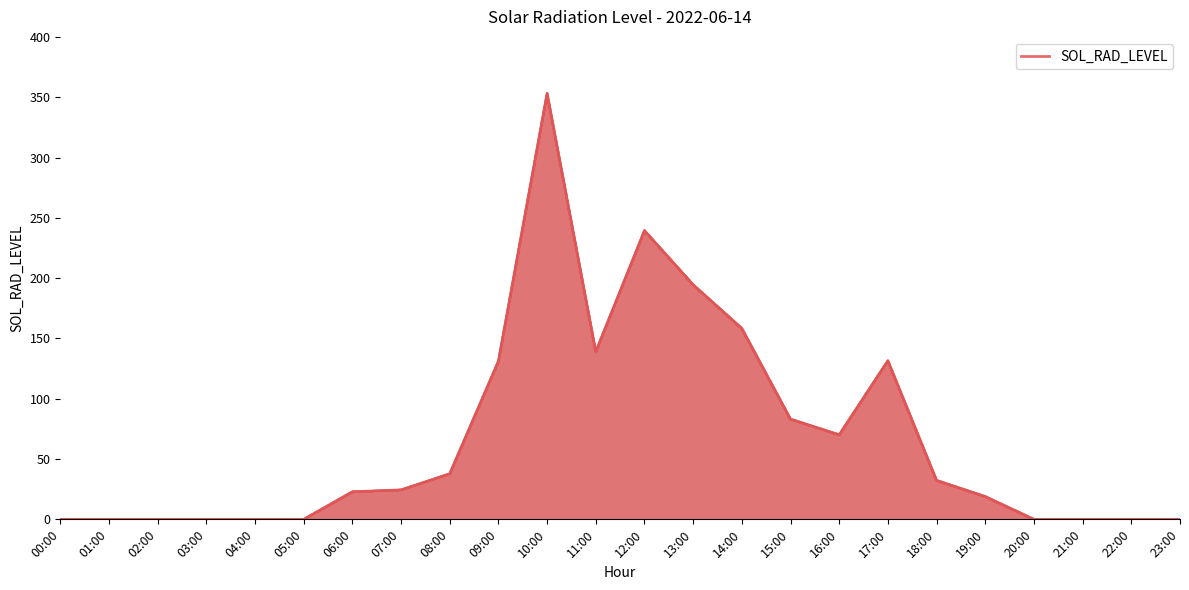

What is the maximum value shown in the chart?

353.2